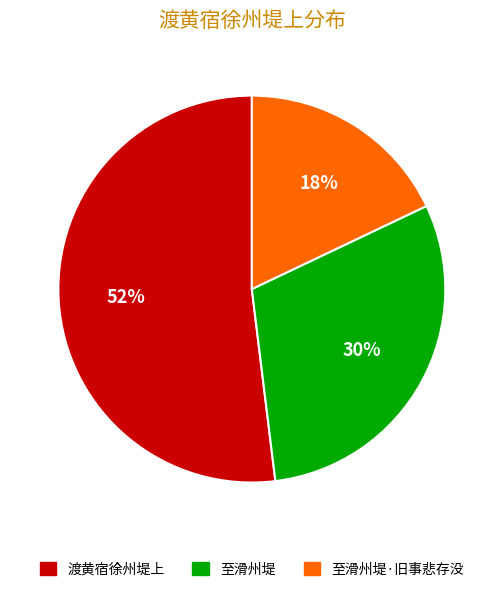

Which slice is the largest?

渡黄宿徐州堤上